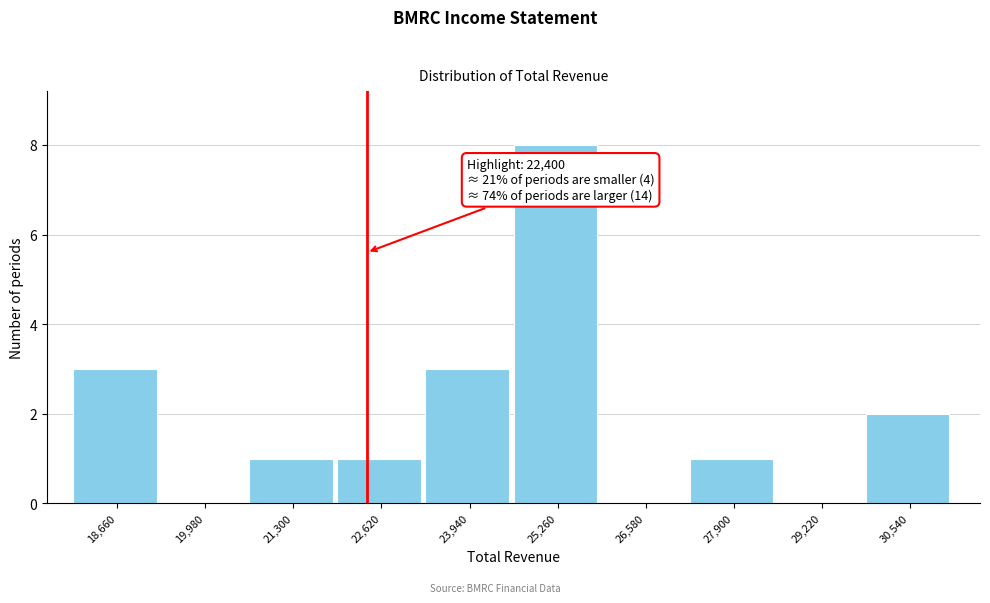

Which range on the x-axis has the tallest bar?

24600 to 26000